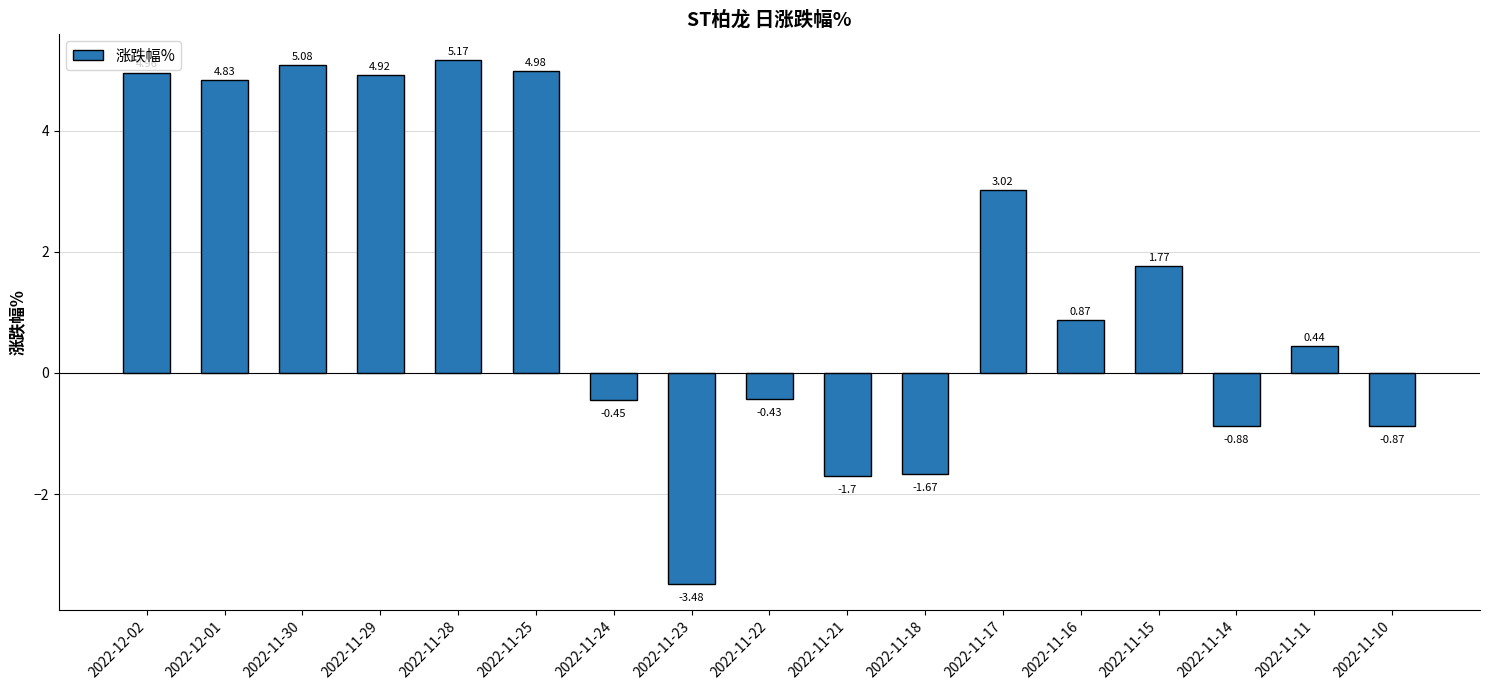

Does the chart contain stacked bars?

No